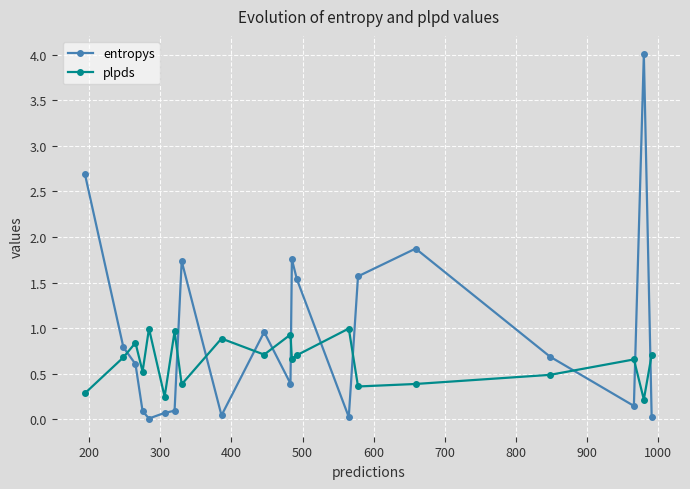

What is the value of the entropys point at the 8th from the left?

1.7